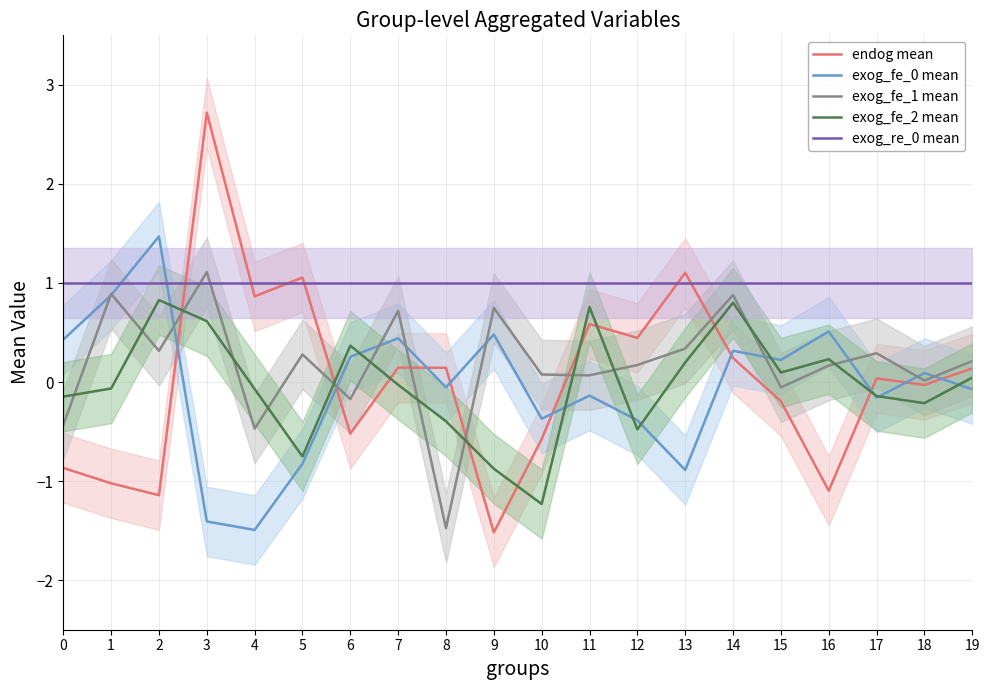

Which series changed the most between 6 and 14?

exog_fe_1 mean